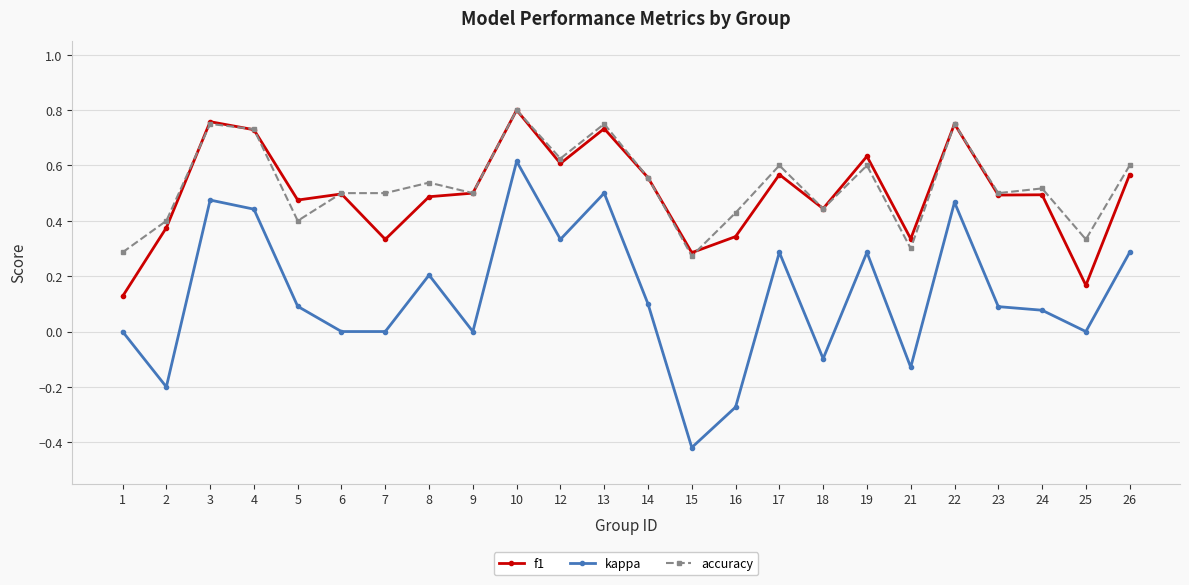

How many lines are shown in the chart?

3